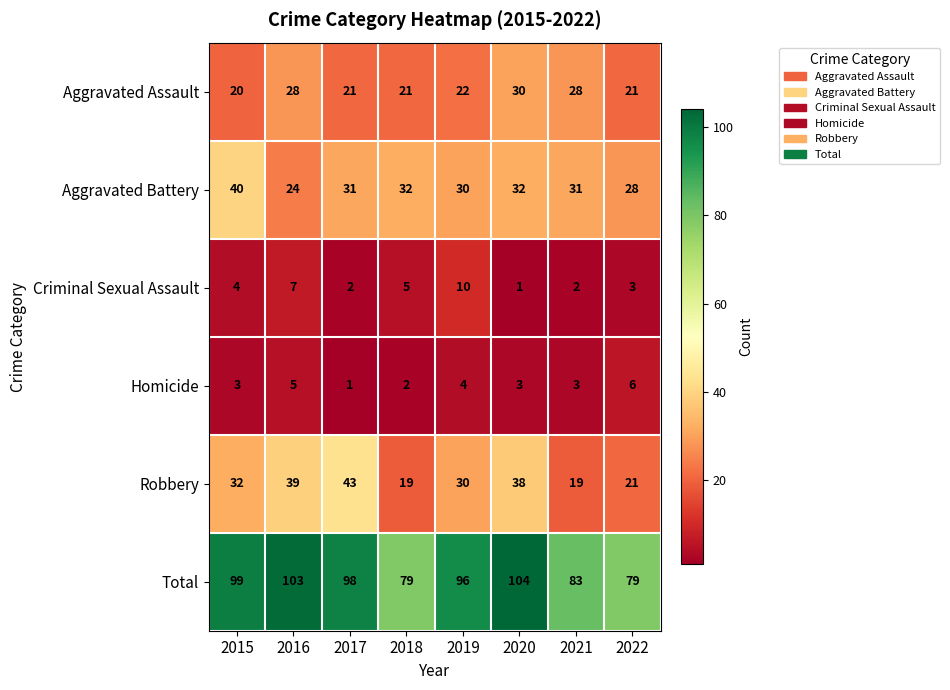

Which category has the lowest value in the Aggravated Assault series?

2015